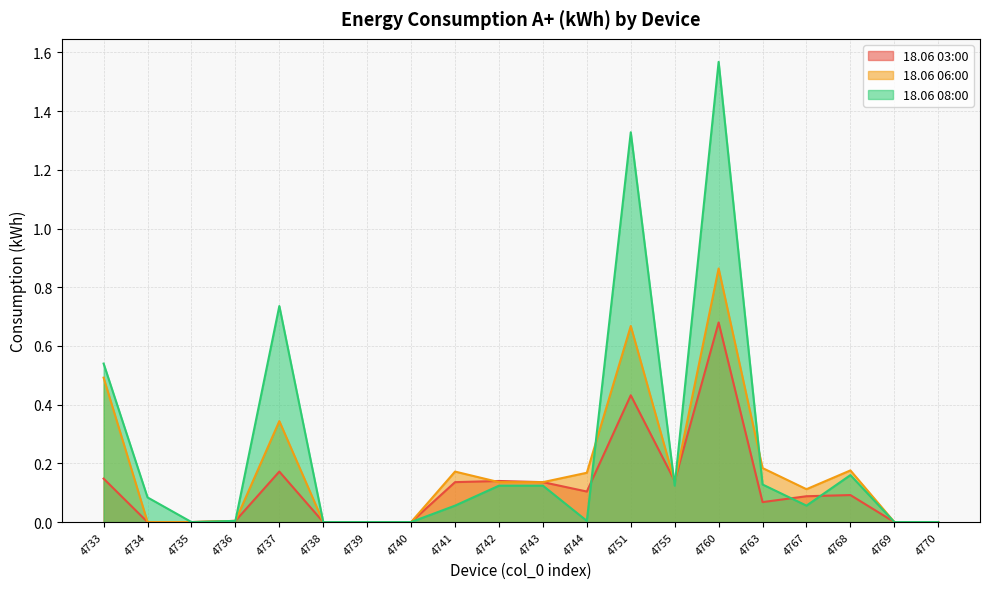

How many series are shown in this chart?

3